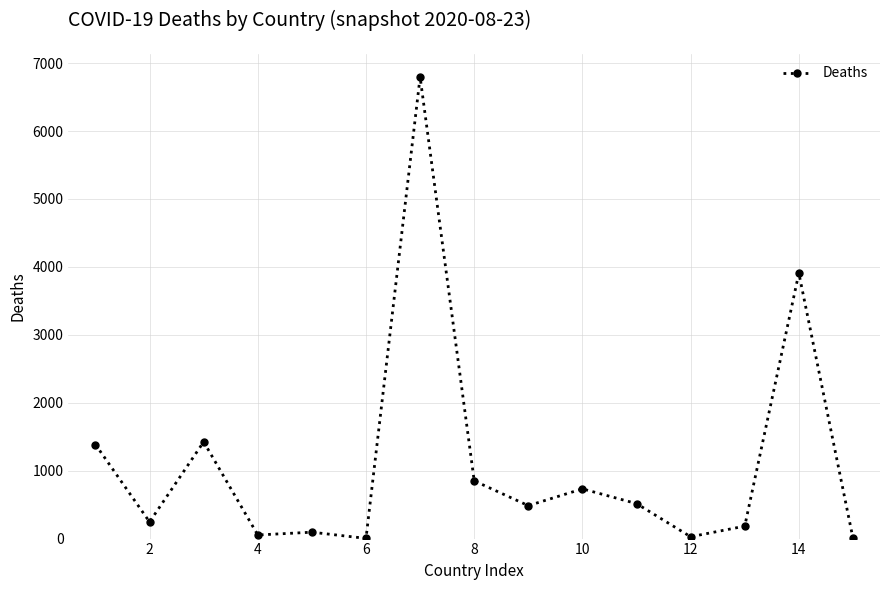

What is the difference between the maximum and minimum values?

6792